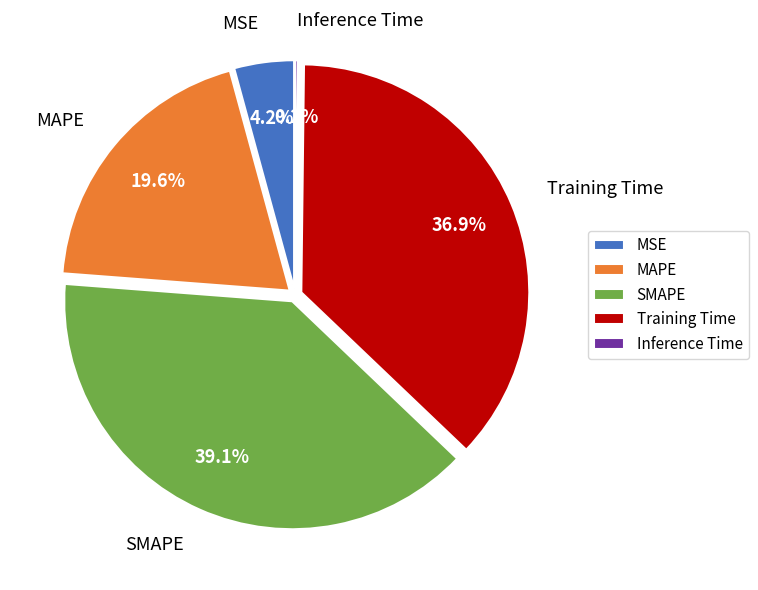

How much of the chart is everything except MAPE?

80.4%